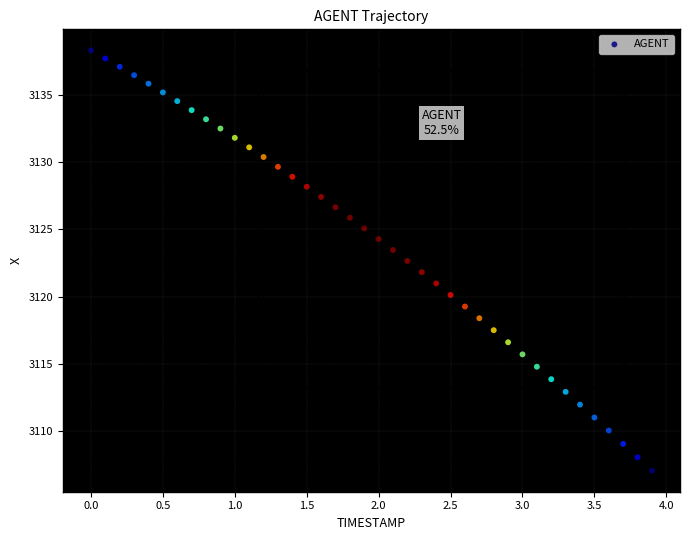

What is the range of X values (max minus min)?

3.9